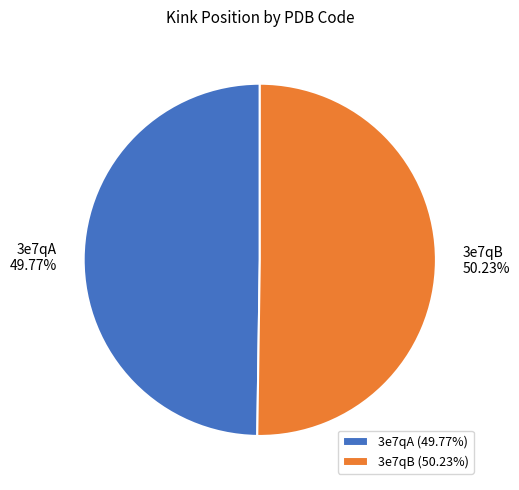

To the nearest percent, what percentage of the pie is 3e7qA?

50%